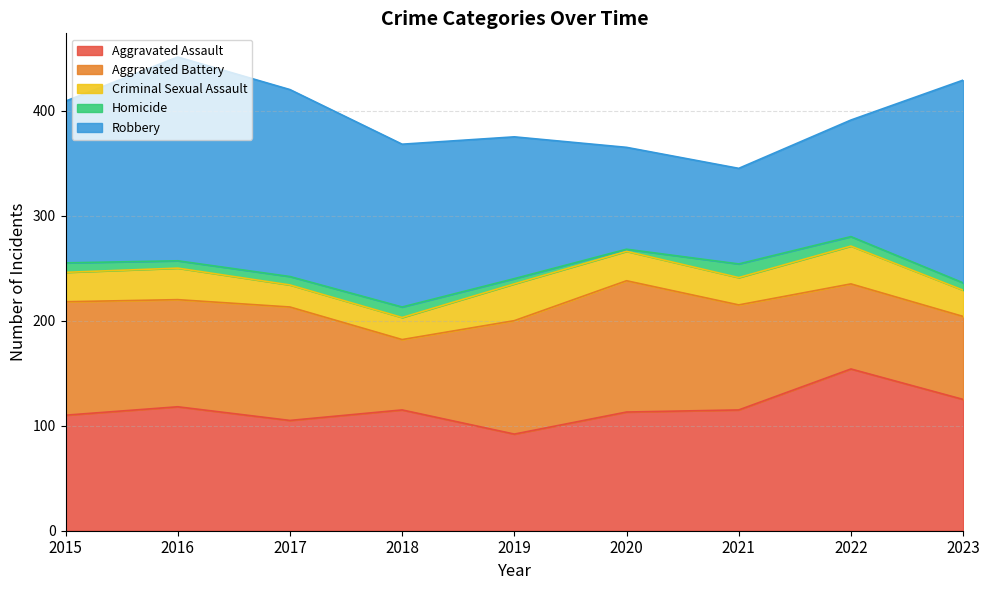

What is the difference between the highest and lowest values at 2021?

102